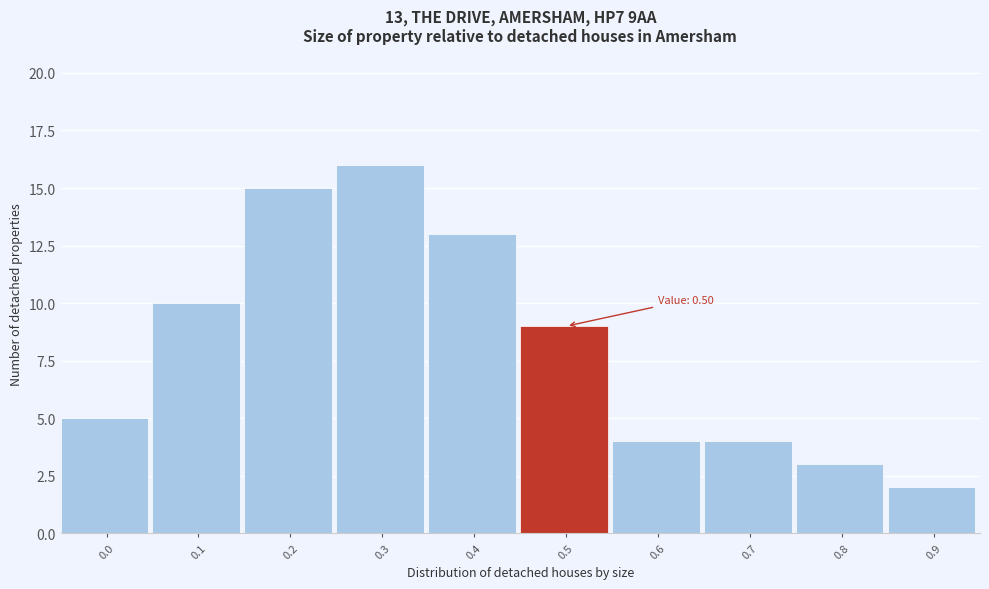

Reading right to left, what are all the values shown in this chart?

2	3	4	4	9	13	16	15	10	5